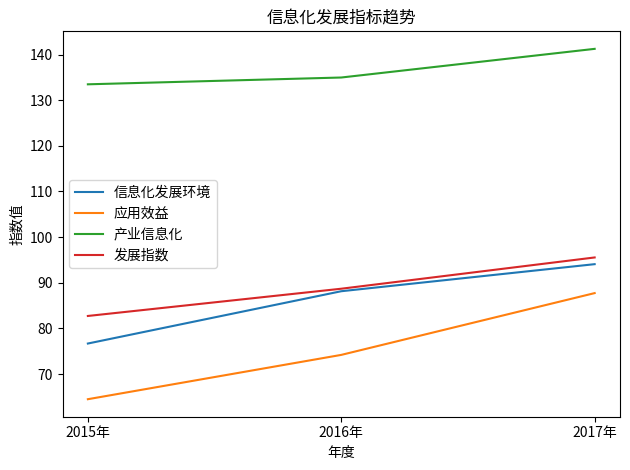

What is the sum of all 信息化发展环境 values?

258.9